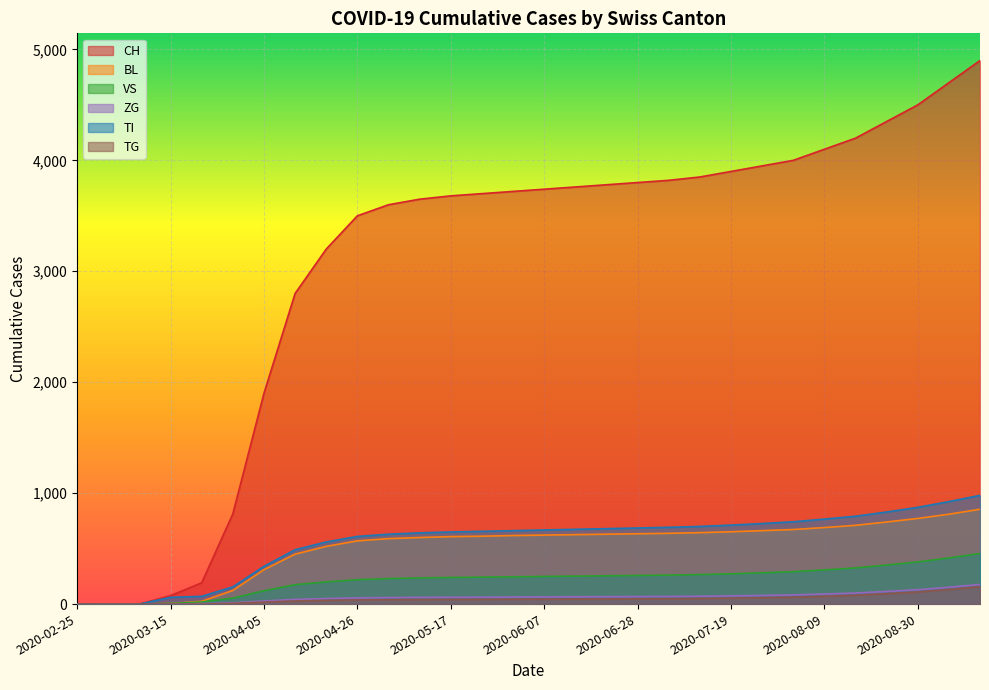

Which series has the widest spread of values?

CH